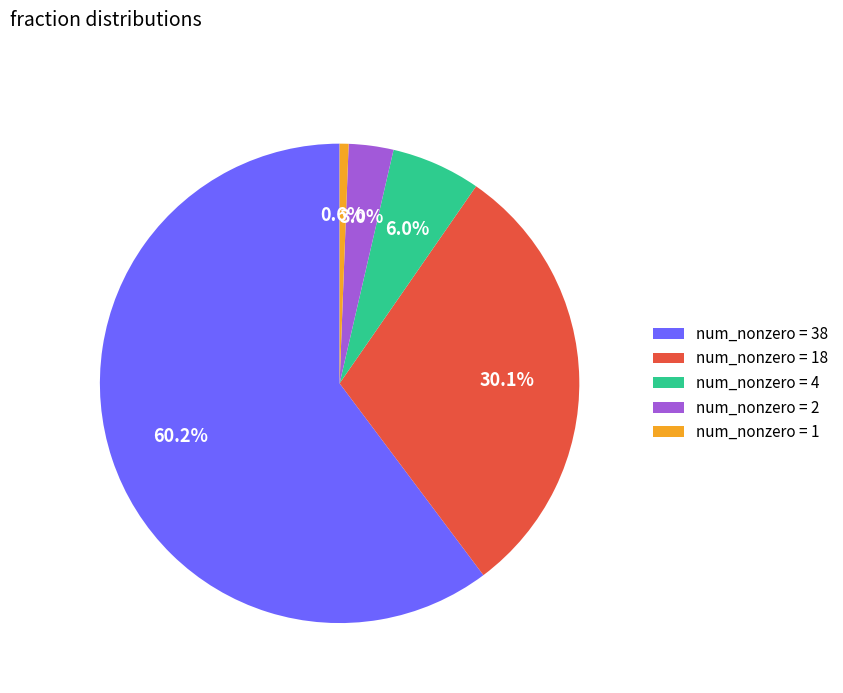

Which slice is the largest?

num_nonzero = 38